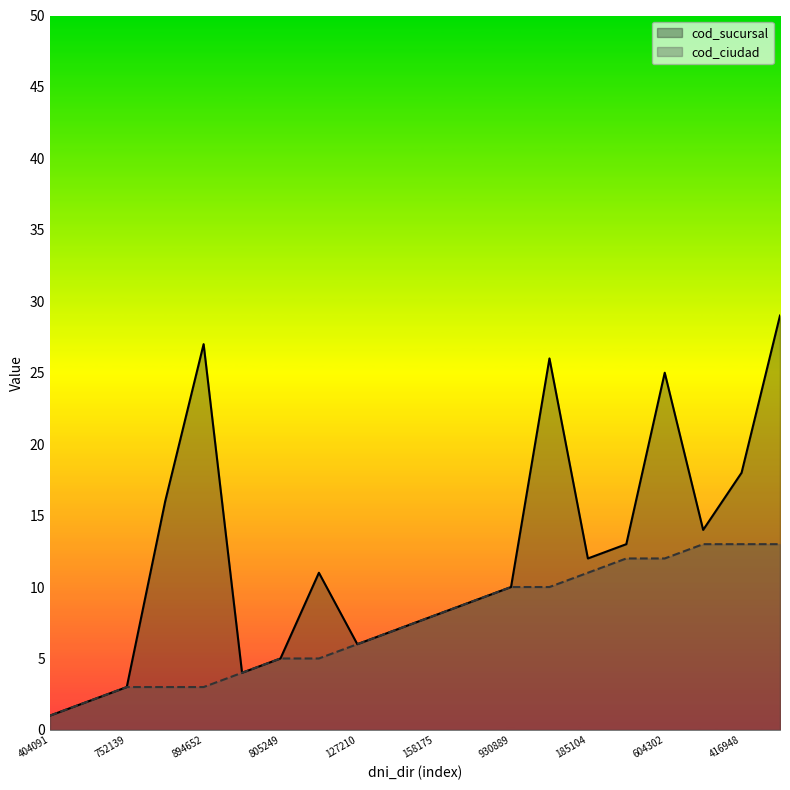

Where is the first local minimum for cod_sucursal?

420815604